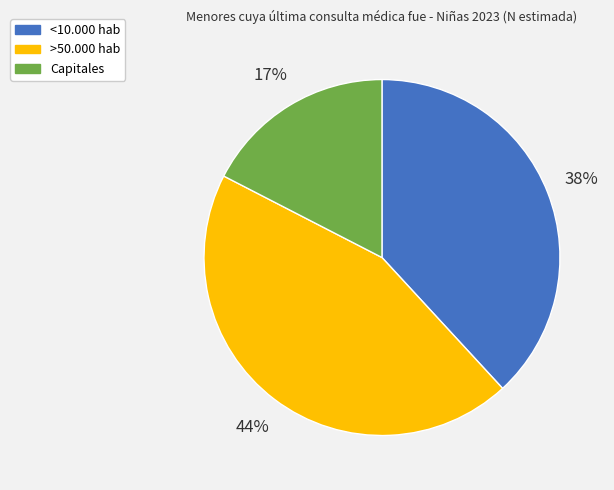

To the nearest percent, what percentage of the pie is >50.000 hab?

44%